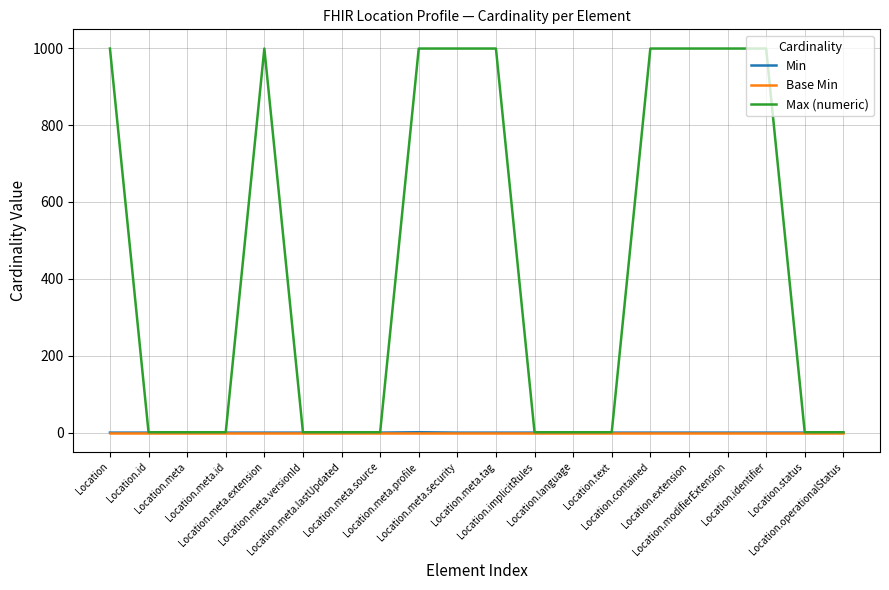

What is the sum of the Max (numeric) values at Location.meta and Location.text?

2